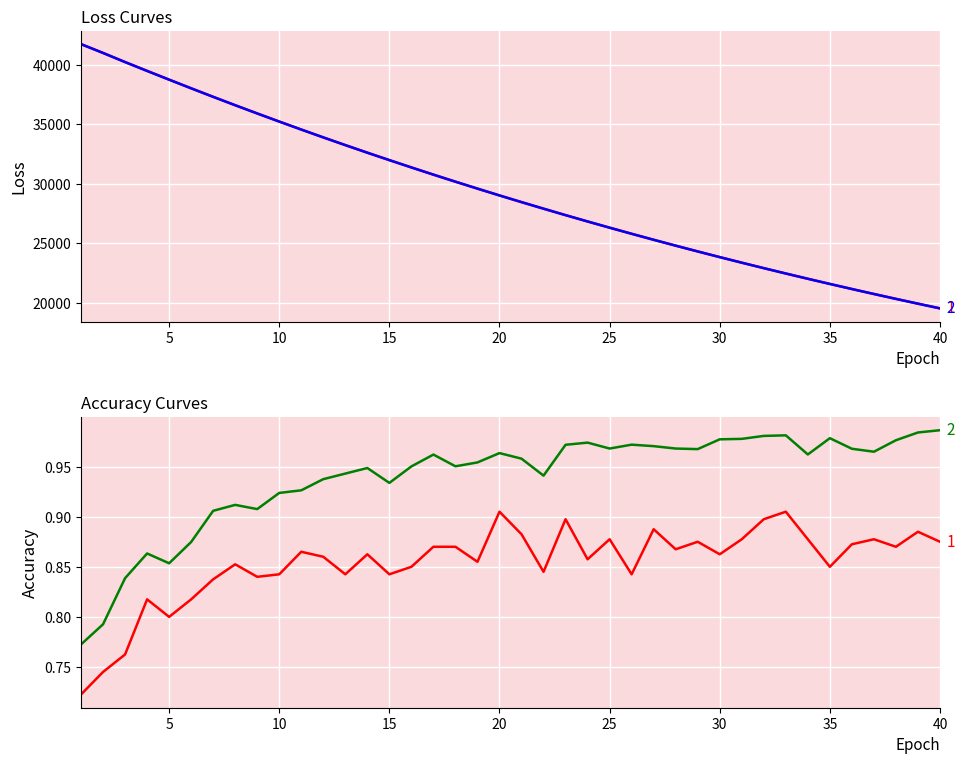

At how many categories does at least one series exceed 7489?

40